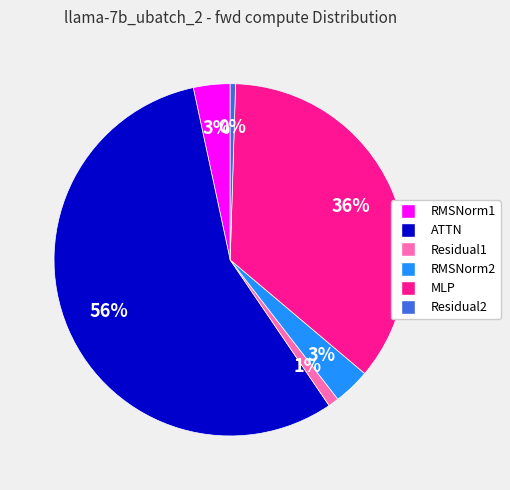

Which category has the biggest portion of the pie?

ATTN